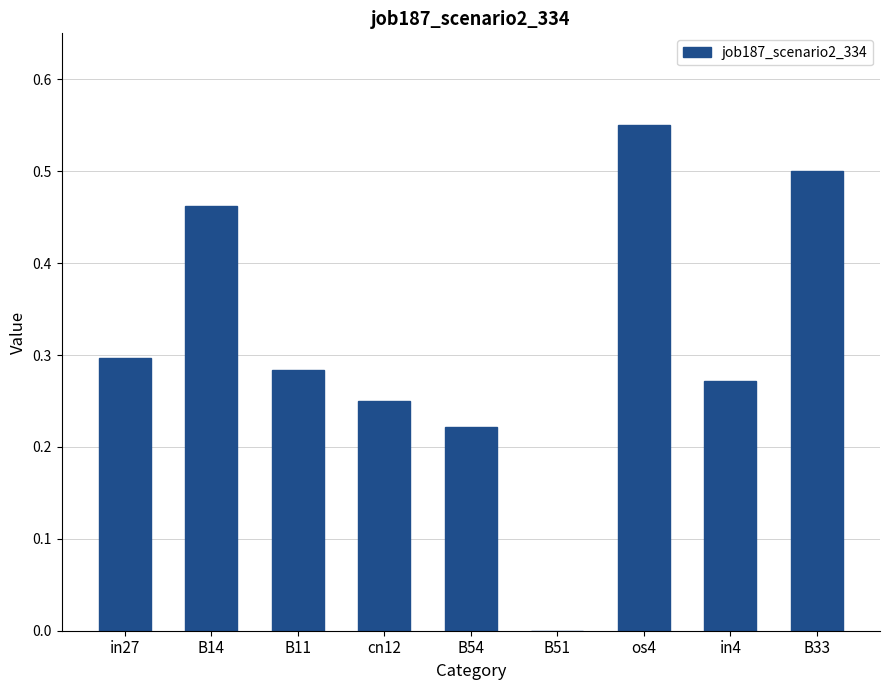

What is the sum of all values?

2.8